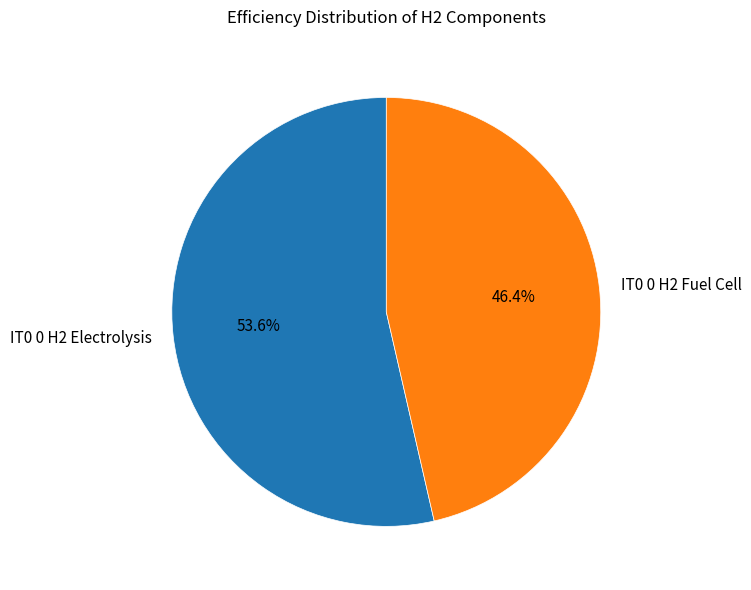

Which category has the biggest portion of the pie?

IT0 0 H2 Electrolysis